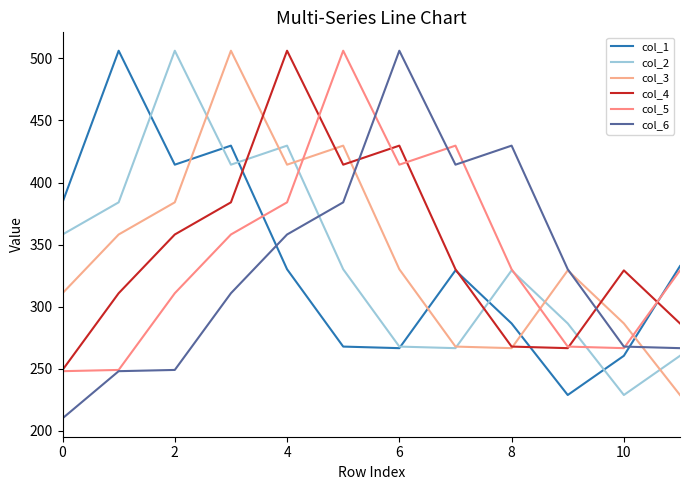

What is the maximum value for col_2?

506.2